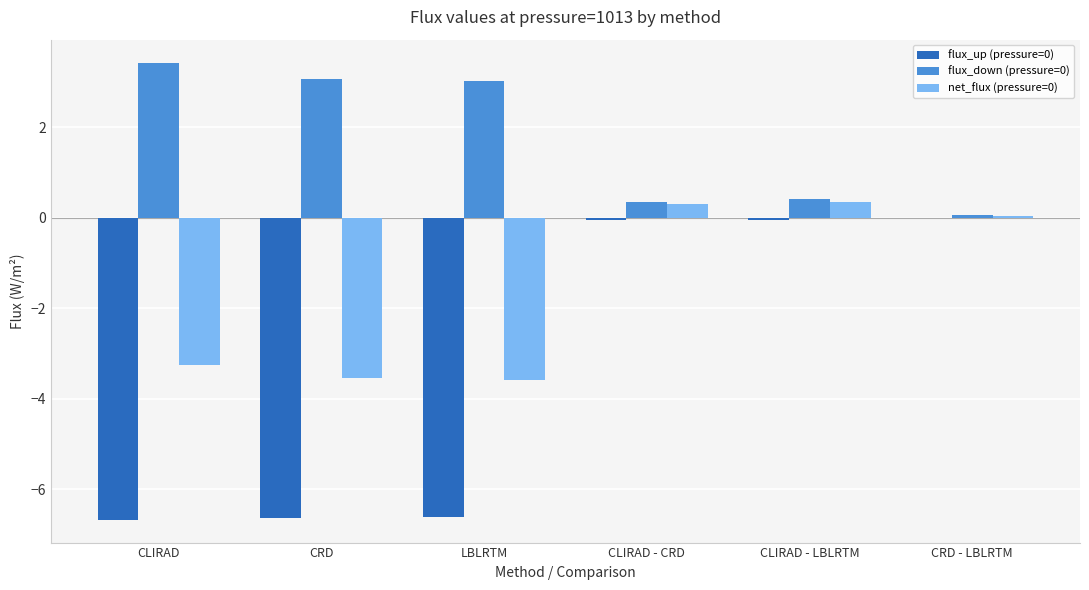

The flux_down (pressure=0) series shows 0.4 at CLIRAD - LBLRTM. True or false?

True